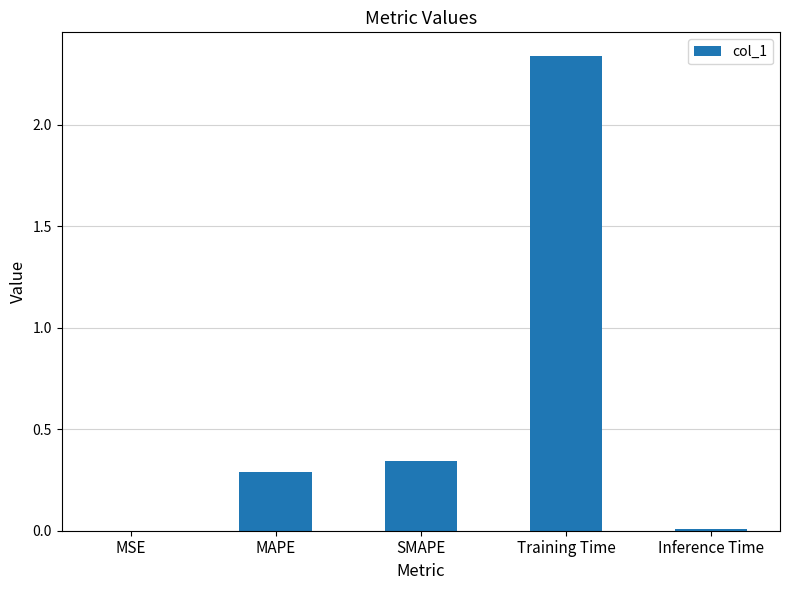

At which category does the chart reach its peak across all series?

Training Time